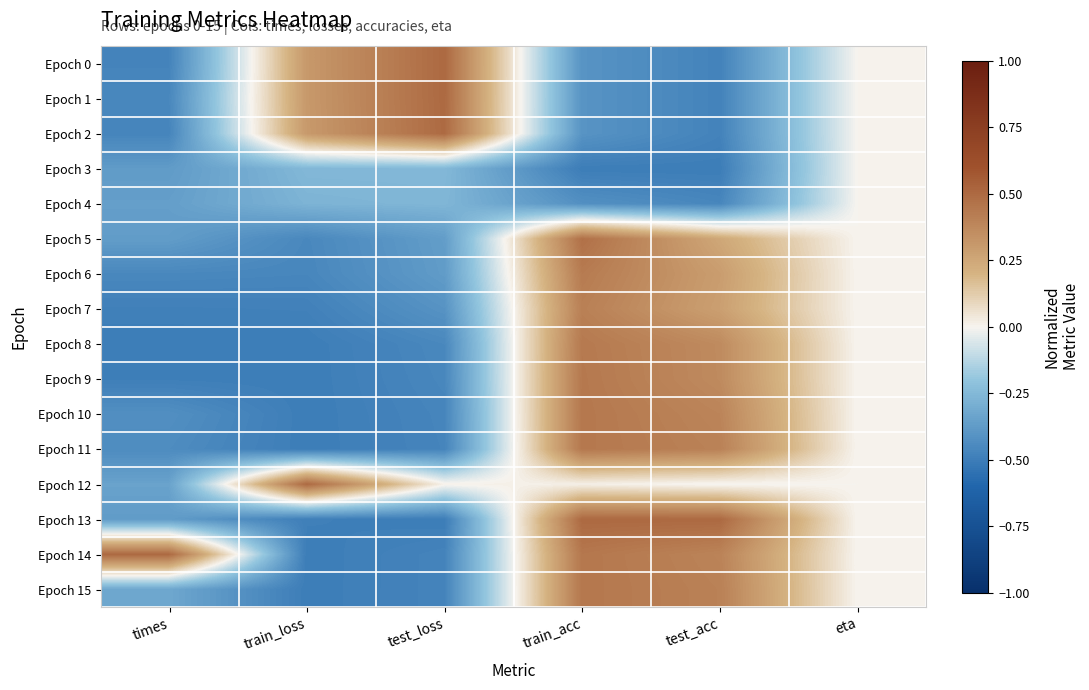

Which series has the widest spread of values?

Epoch 13